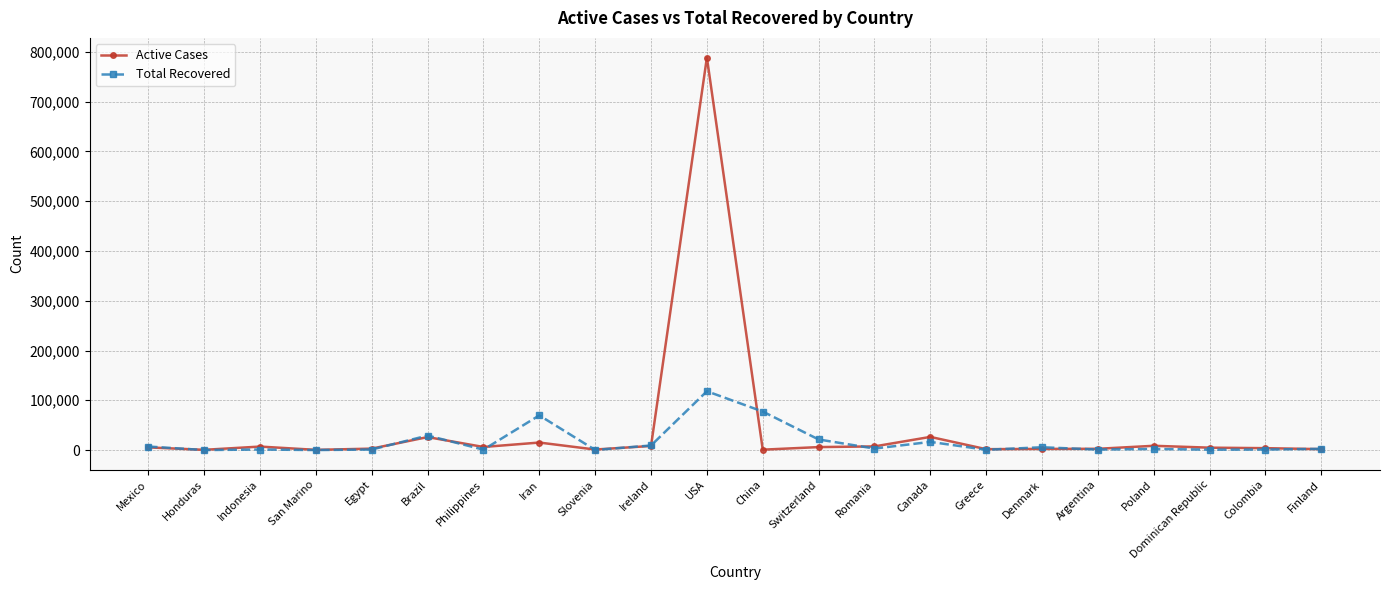

True or false: Active Cases has more than 0 interior local peaks.

True